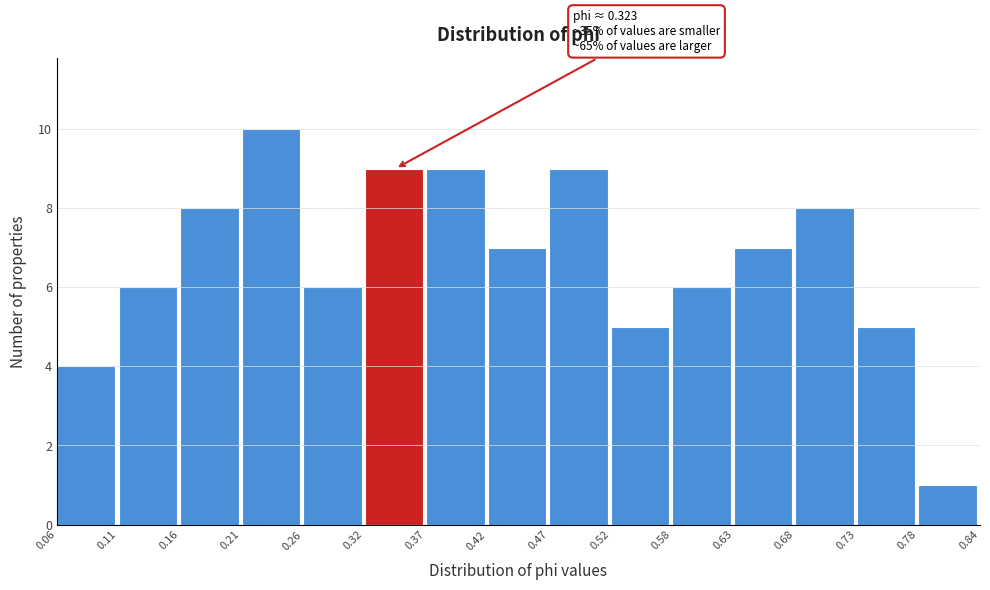

Over which range of the x-axis is the bar tallest?

0.21 to 0.26